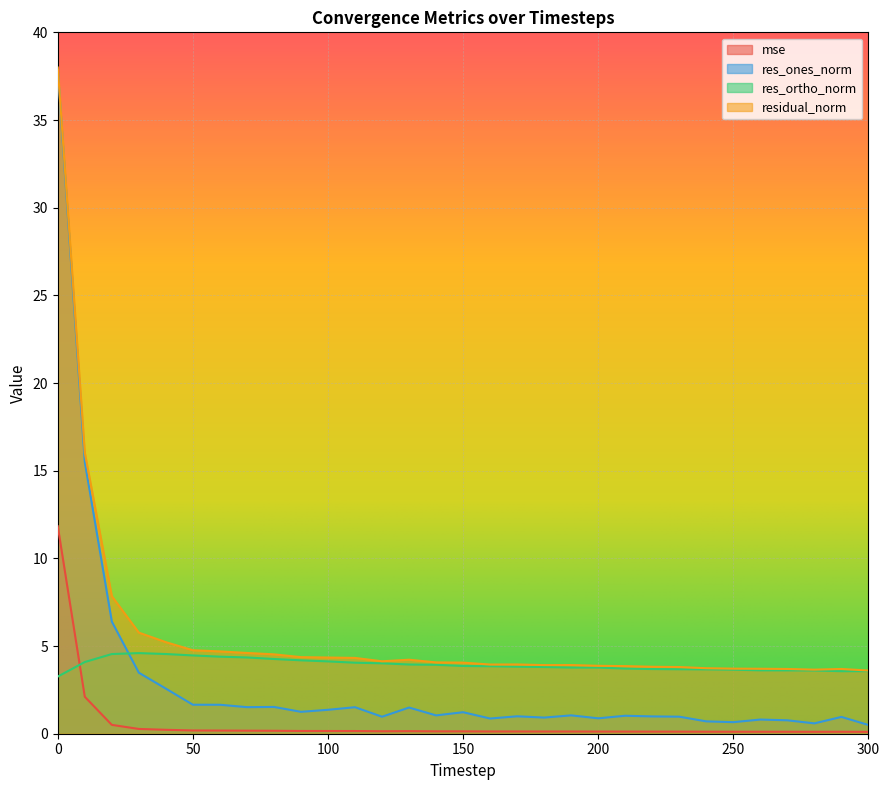

The value of res_ortho_norm at 160 is 3.8. True or false?

True